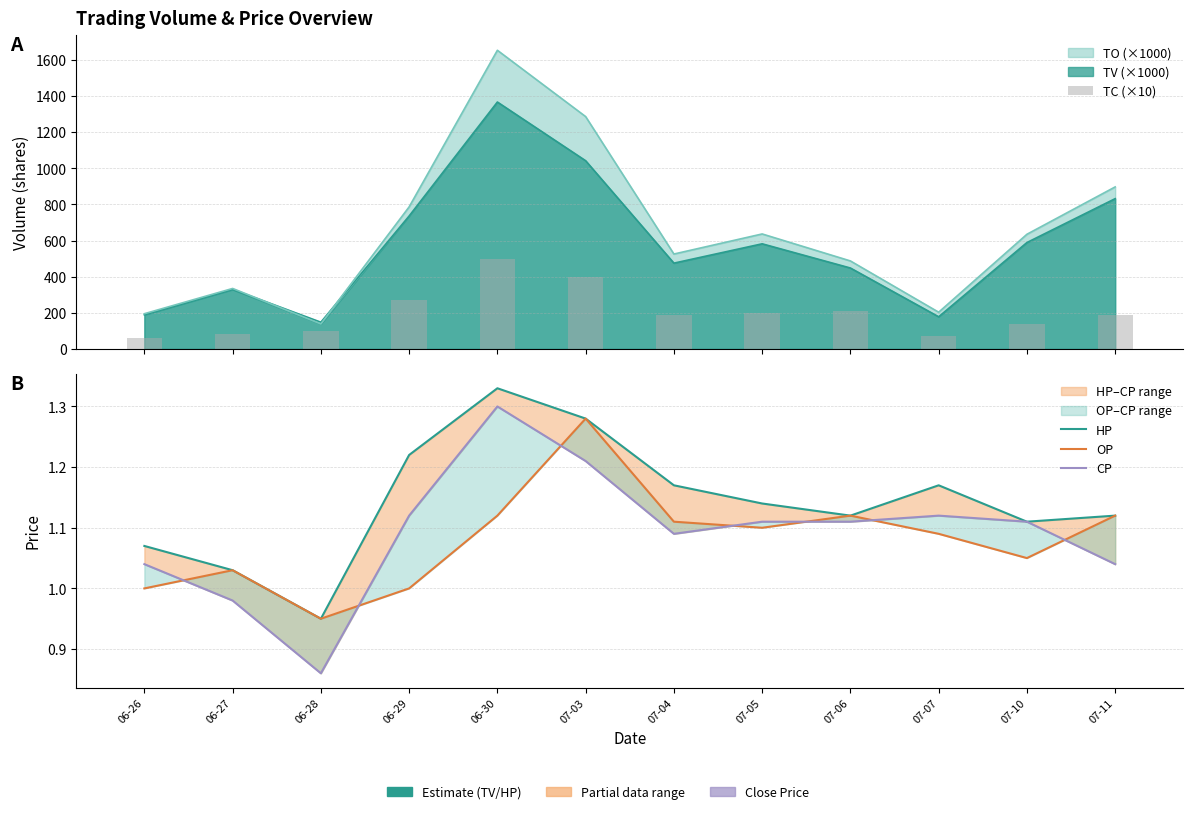

Are the bars horizontal?

No